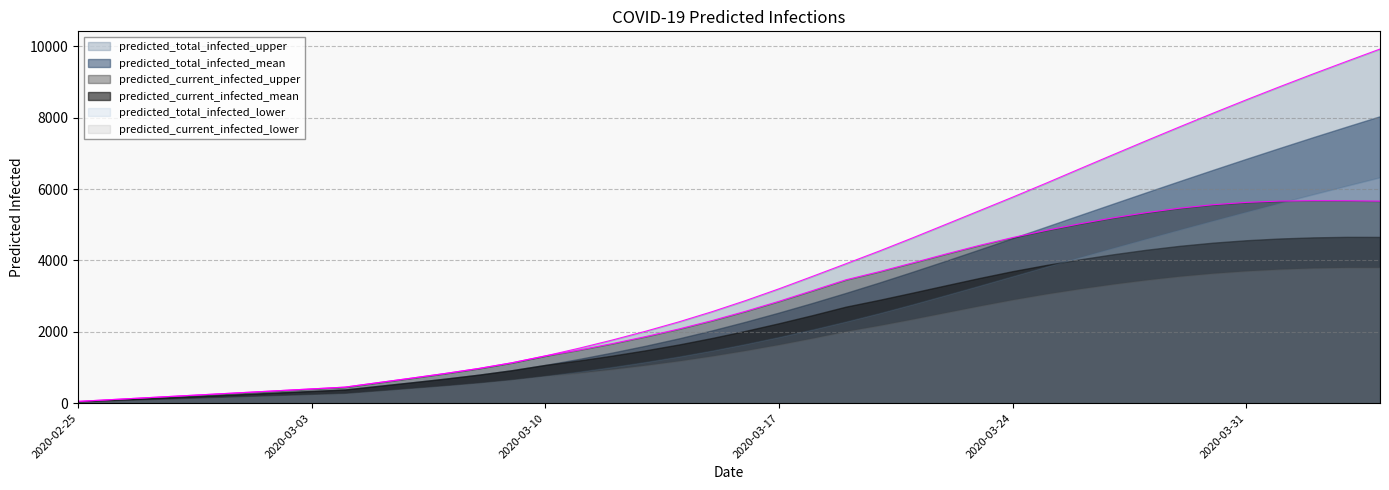

What is the maximum value for predicted_total_infected_upper?

9928